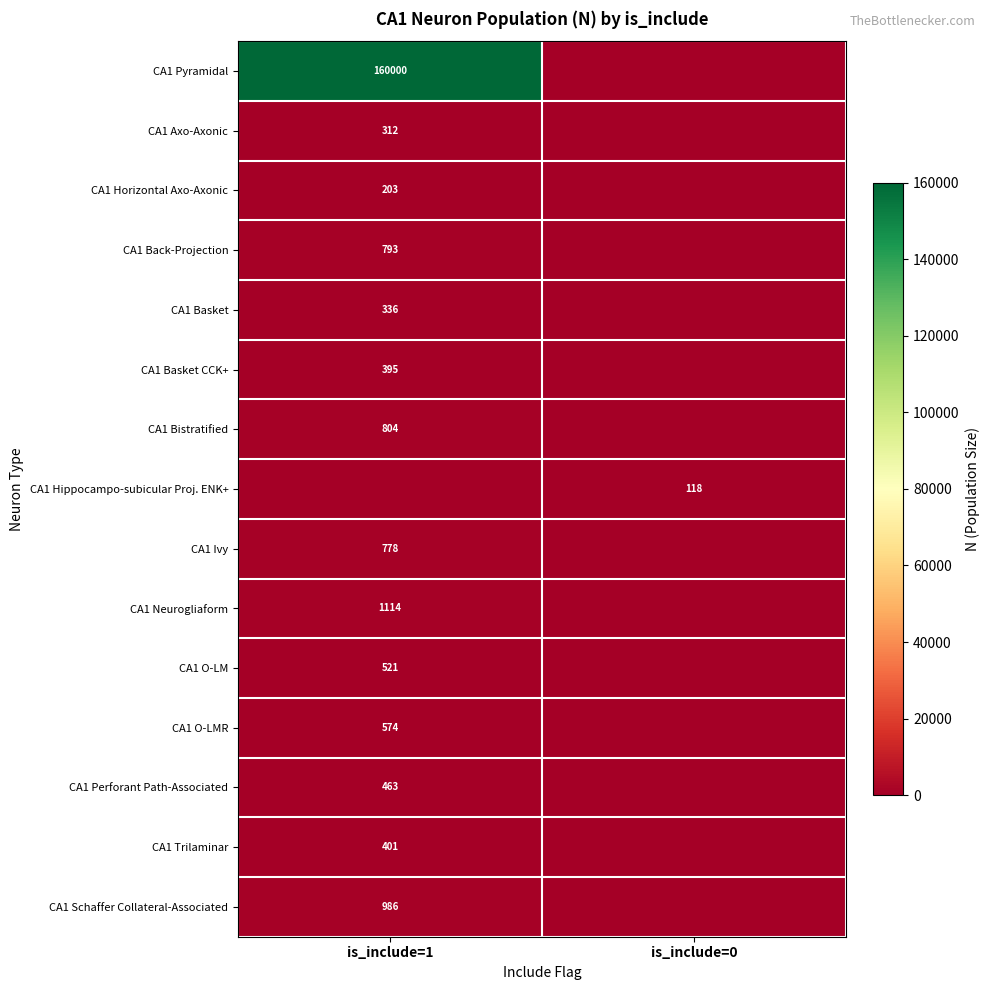

The CA1 O-LM series shows 266 at is_include=1. True or false?

False